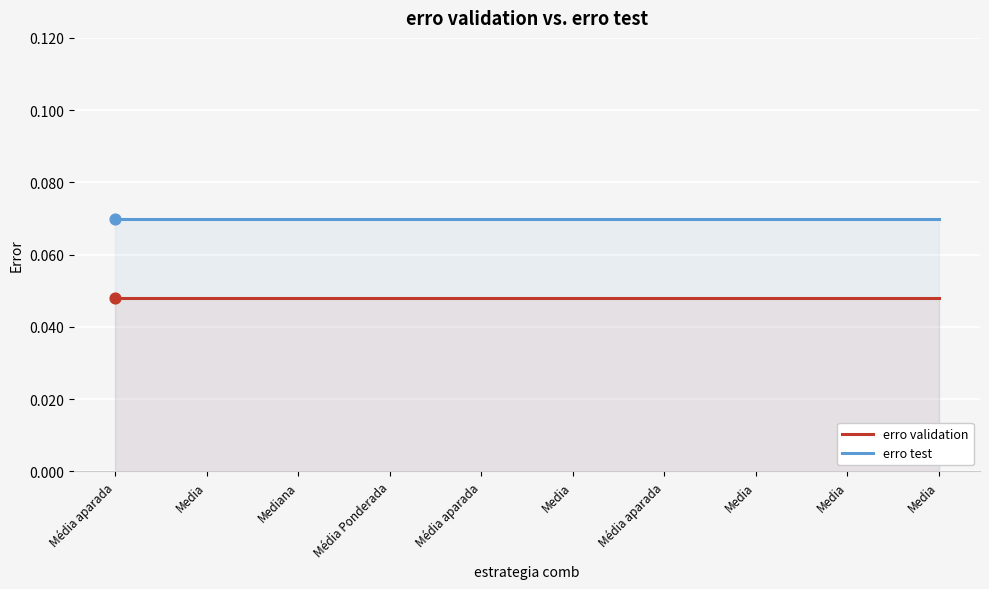

What are all the series names shown in the legend?

erro validation, erro test